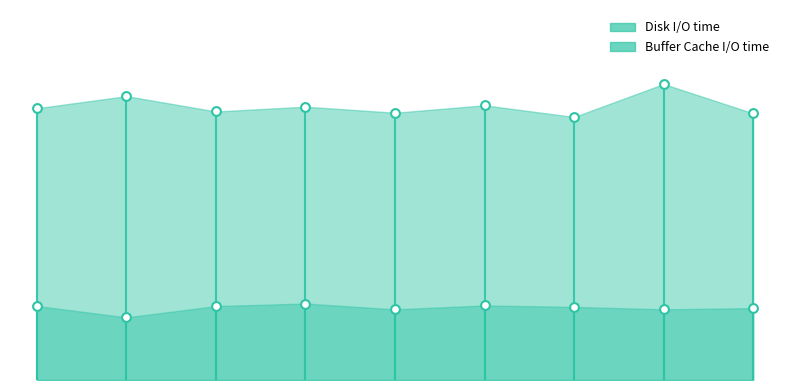

Which series has the widest spread of Y values?

Disk I/O time